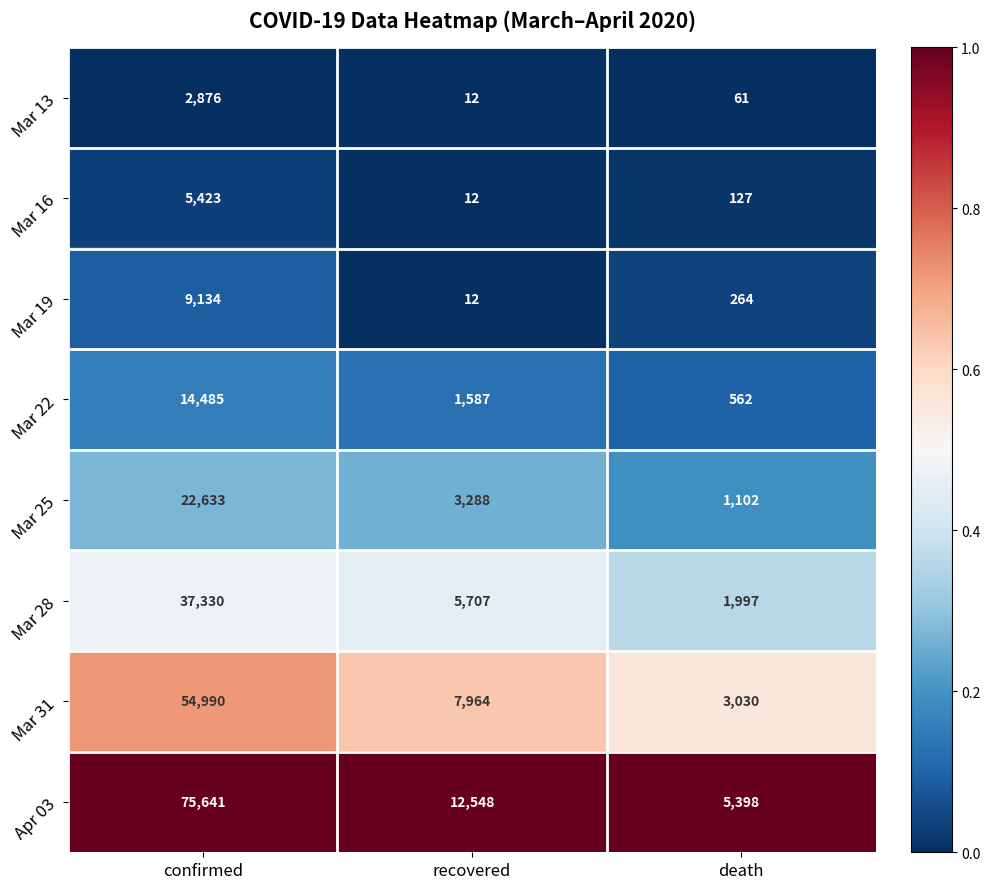

How many values in the Mar 28 series are below 5707?

1